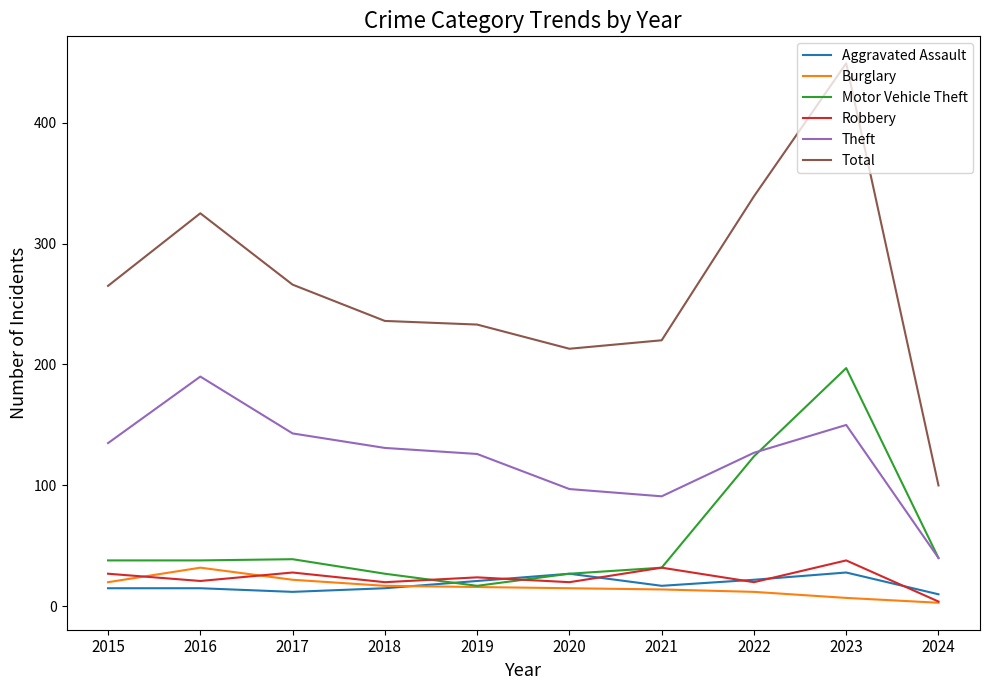

What is the maximum value shown in the chart?

449